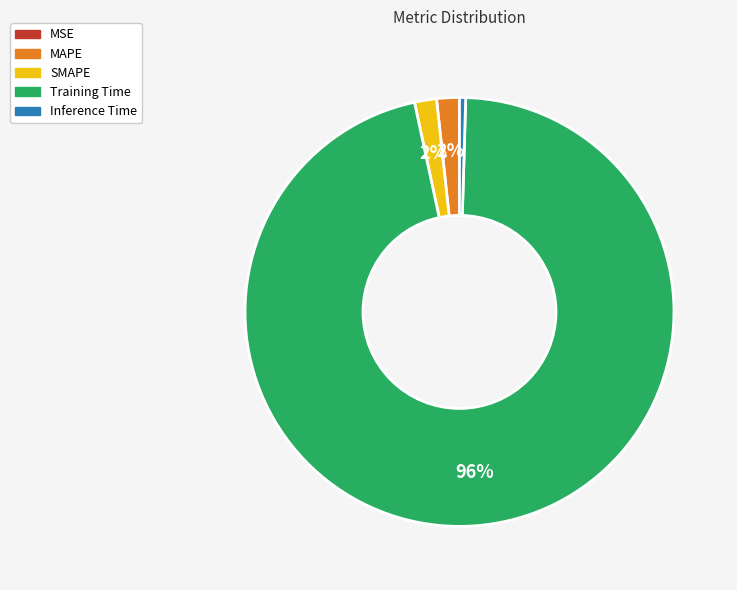

True or false: MAPE accounts for 2% of the total.

True